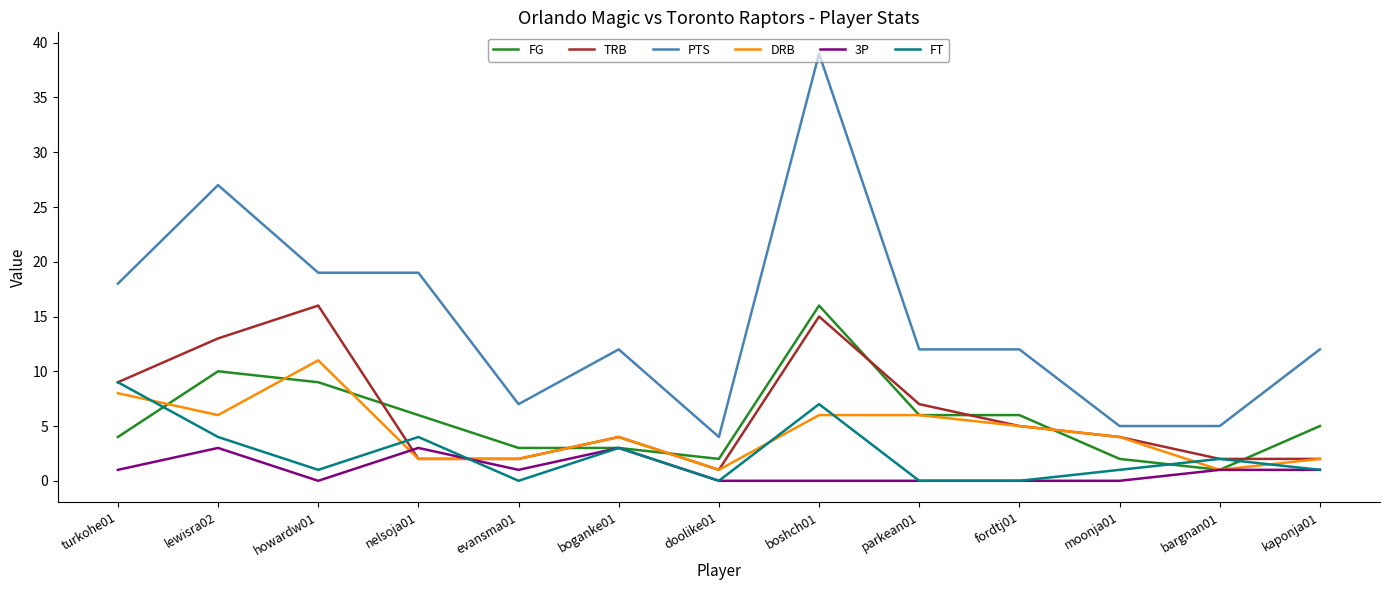

What is the spread (max minus min) of values at bargnan01?

4